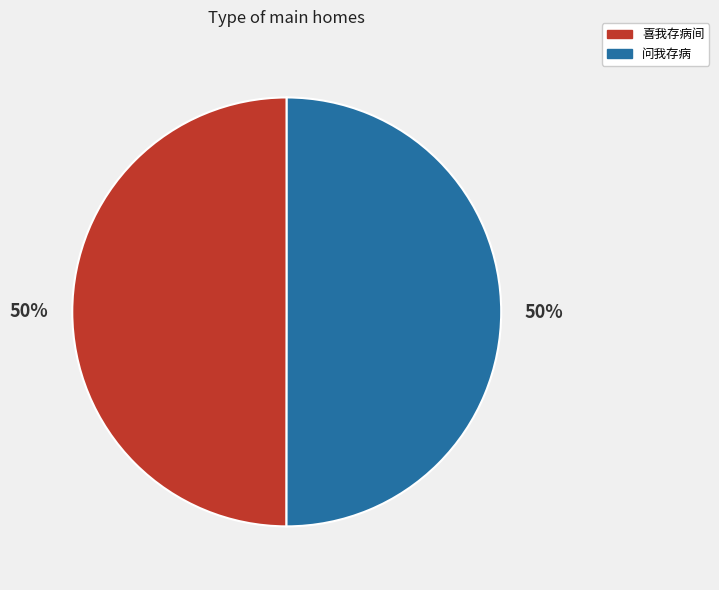

Is it true that 问我存病 is 50% of the pie?

True